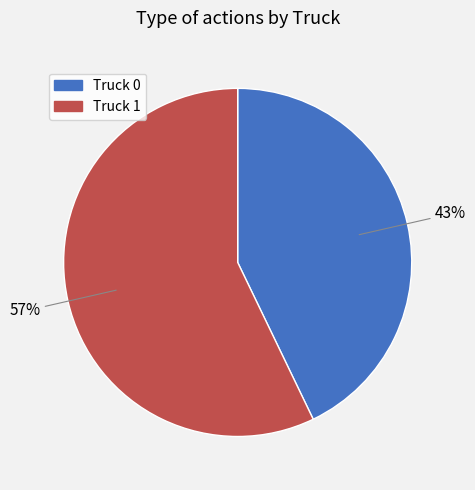

The Truck 1 slice represents 57% of the pie. True or false?

True